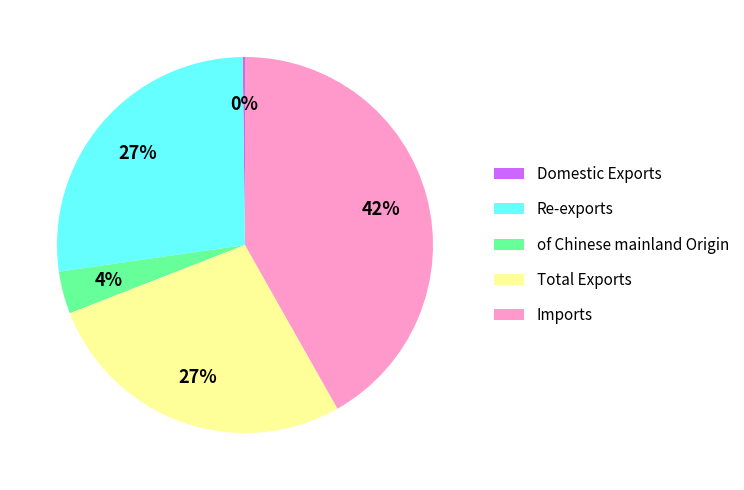

Is there any slice that represents more than half of the pie?

No